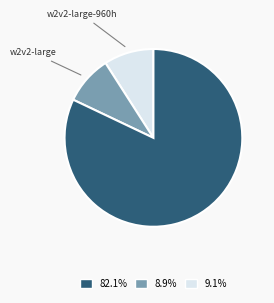

How many segments does this pie chart have?

3